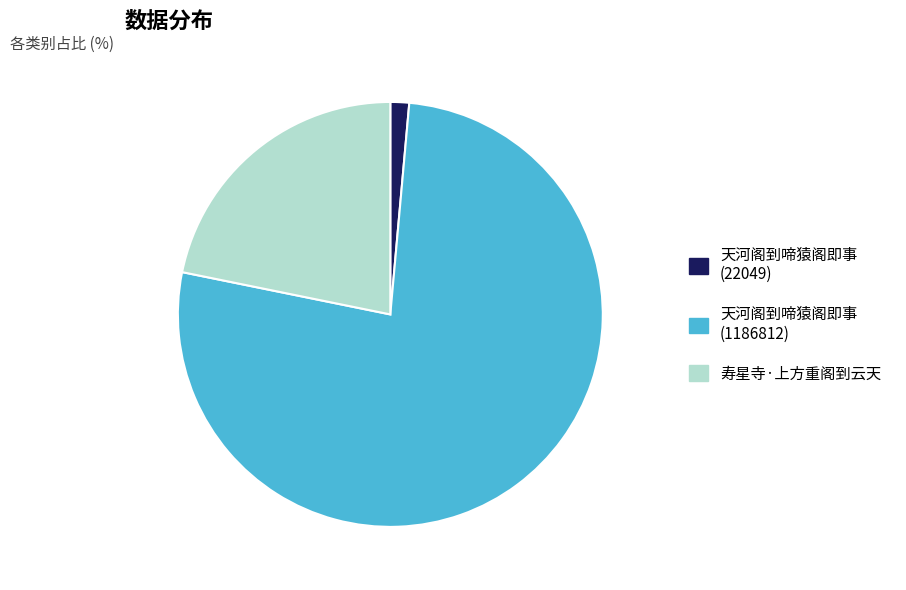

Which slice represents more than half of the pie?

天河阁到啼猿阁即事 (1186812)